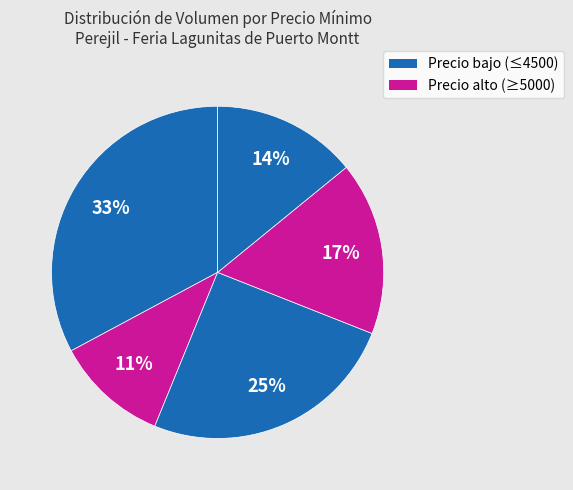

Count the number of slices in the pie.

5